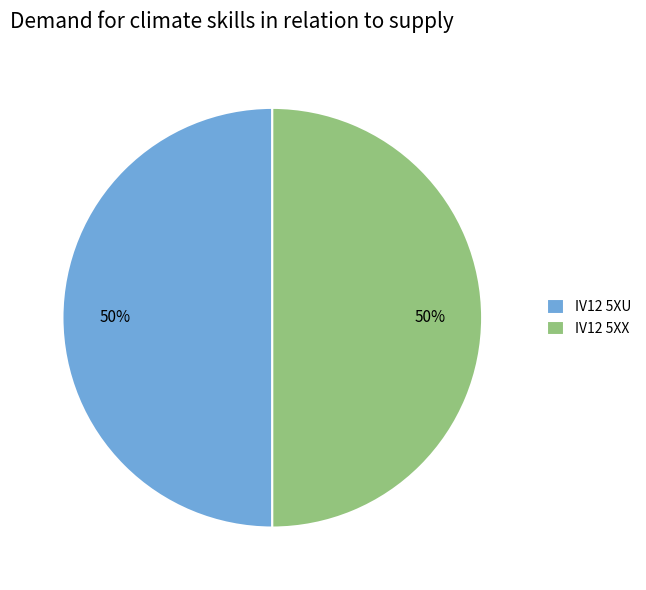

Do IV12 5XX and IV12 5XU together represent more than half of the pie?

Yes